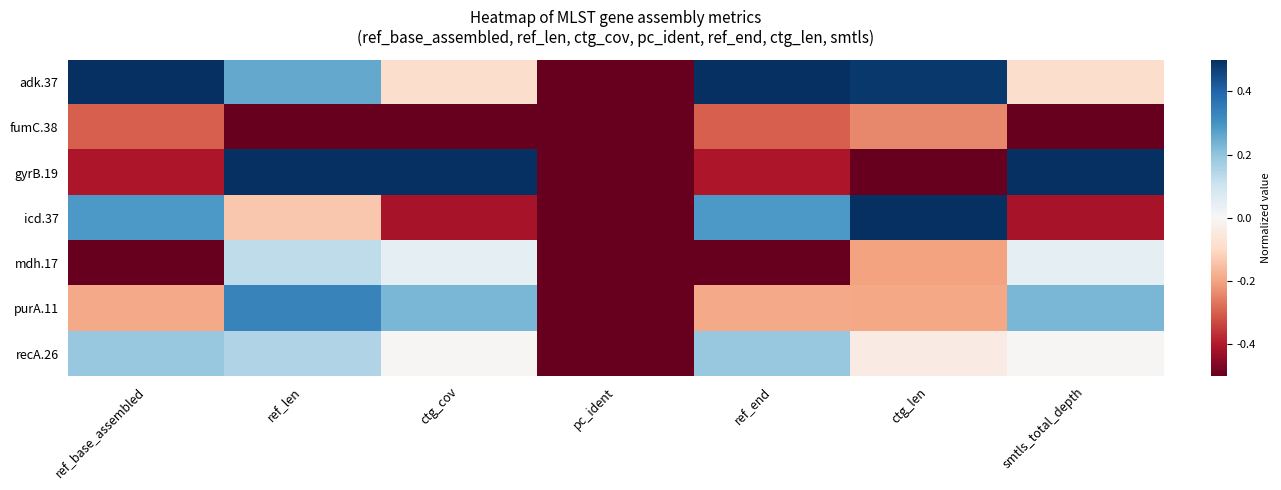

Which series has the largest total across all categories?

adk.37